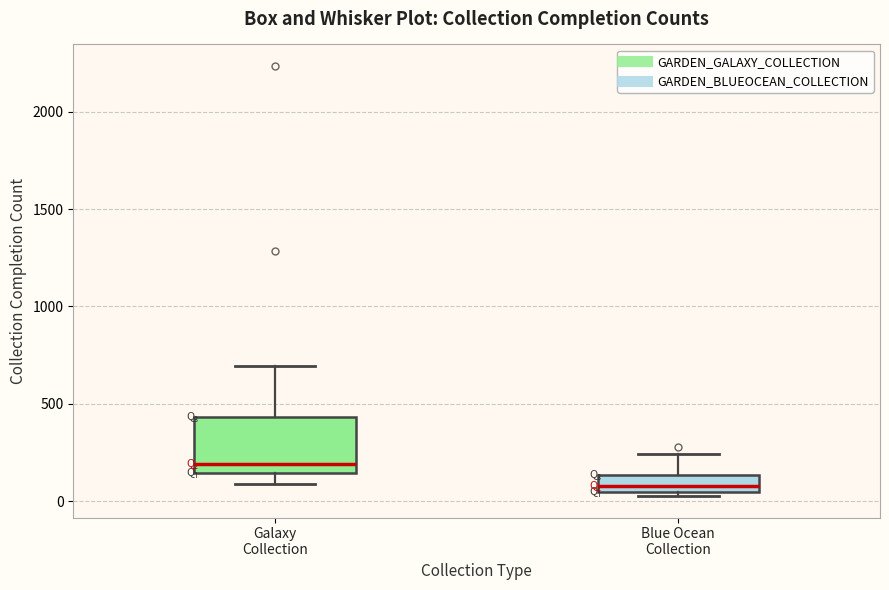

Reading left to right, read every box against the y-axis: the position of its median line, the range the box covers, and the ends of its whiskers. The values are not printed on the chart, so give them approximately, as read against the axis.

Galaxy Collection: median 200, box 150 to 450, whiskers 100 to 700
Blue Ocean Collection: median 100, box 50 to 150, whiskers 50 (just below the box's lower edge) to 250